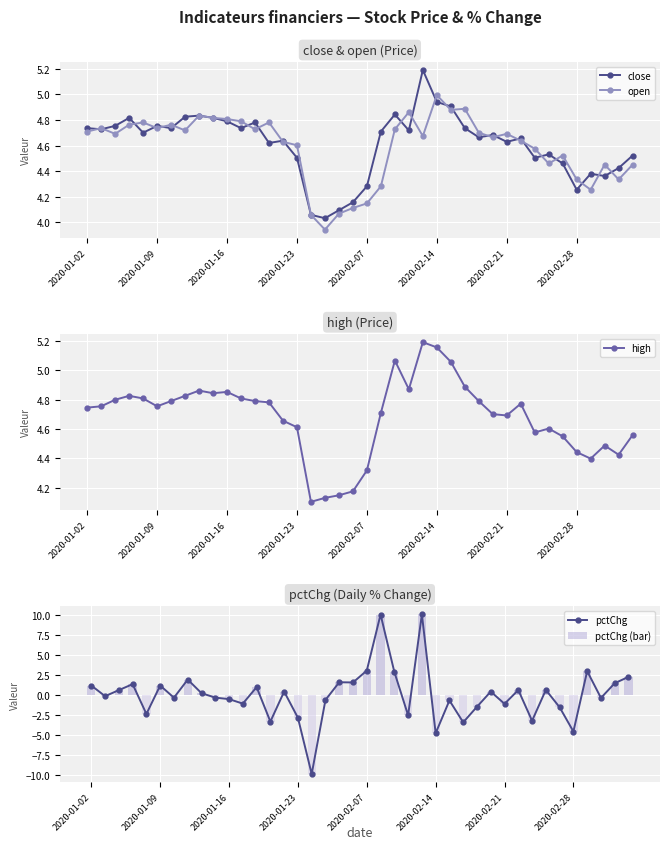

The value of open at 2020-01-16 is 8.6. True or false?

False